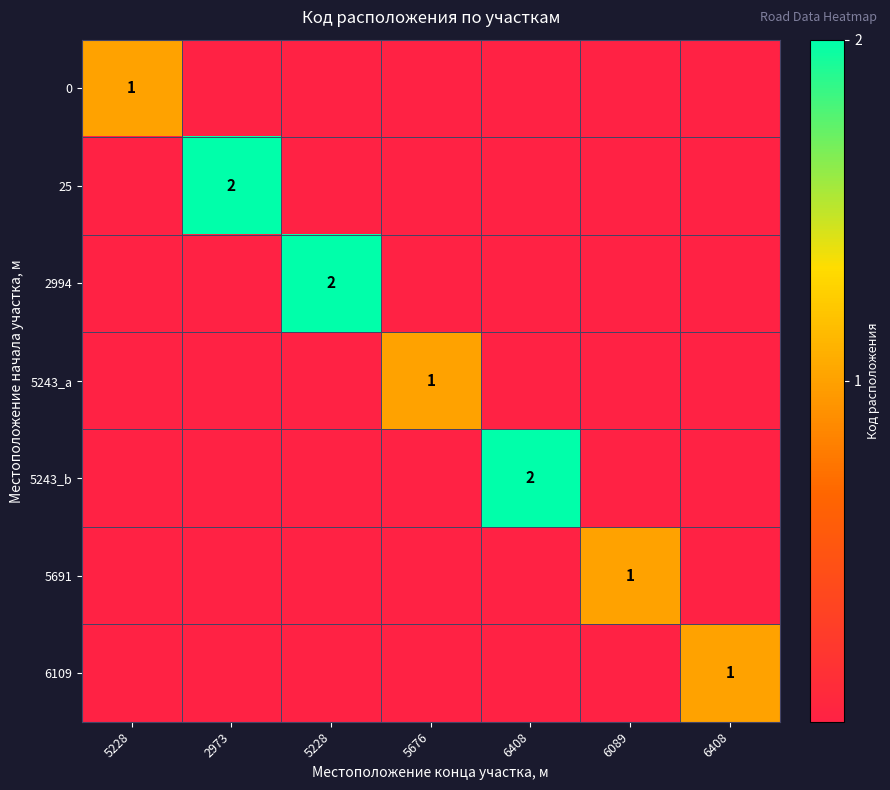

Is it true that 5691 equals 0 at 5676?

True